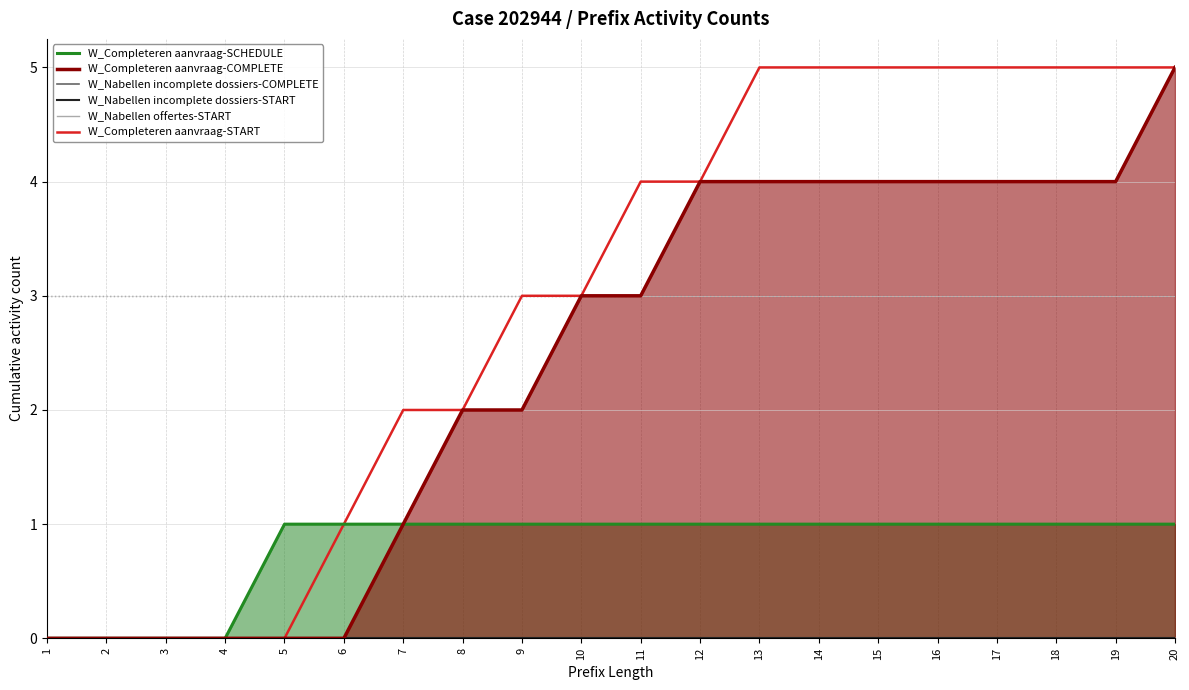

Which has a higher value, 4 or 17?

17